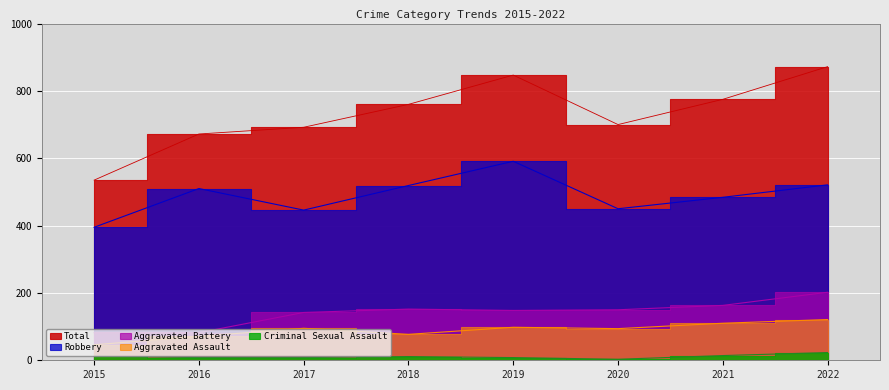

True or false: Criminal Sexual Assault and Aggravated Battery cross at least once.

False